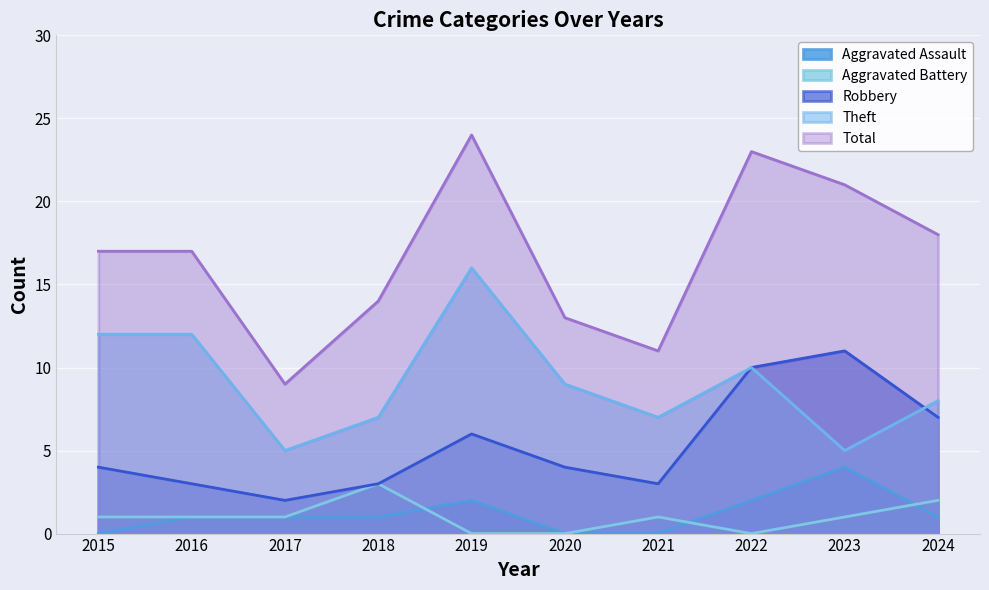

What is the sum of all Total values?

167